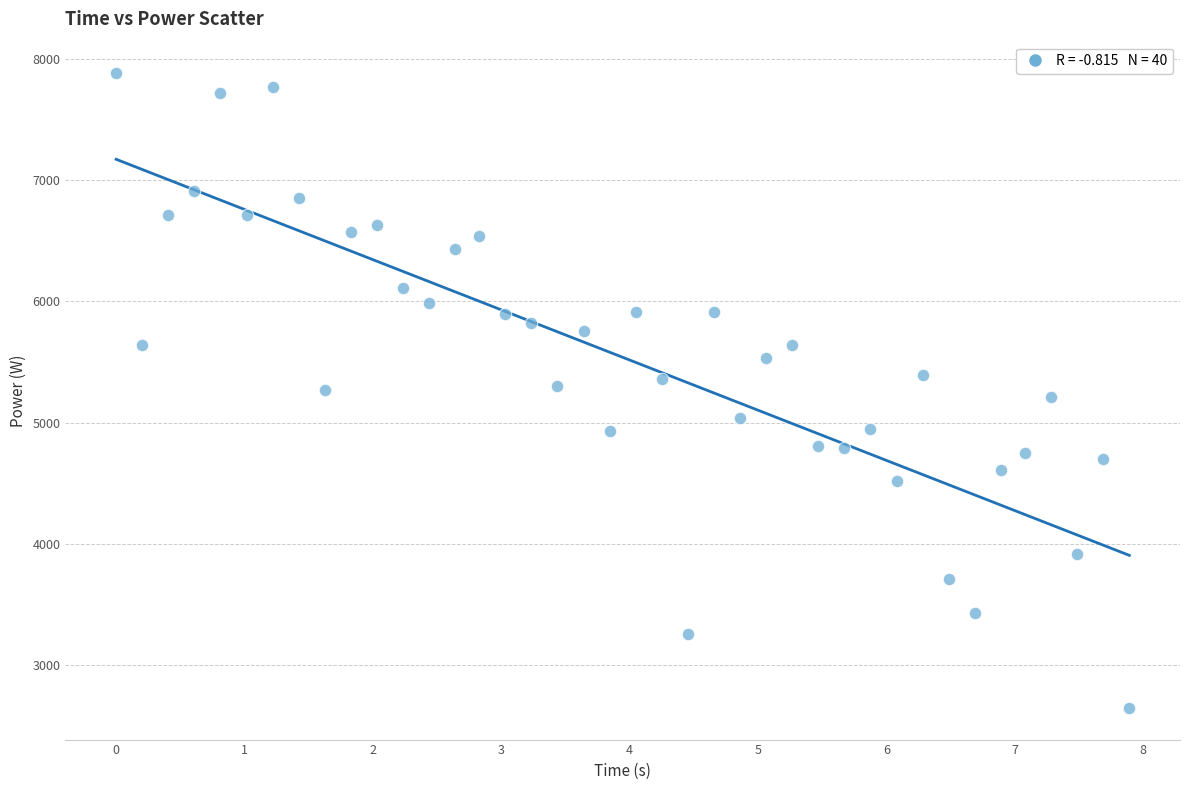

What is the range of Y values (max minus min)?

5230